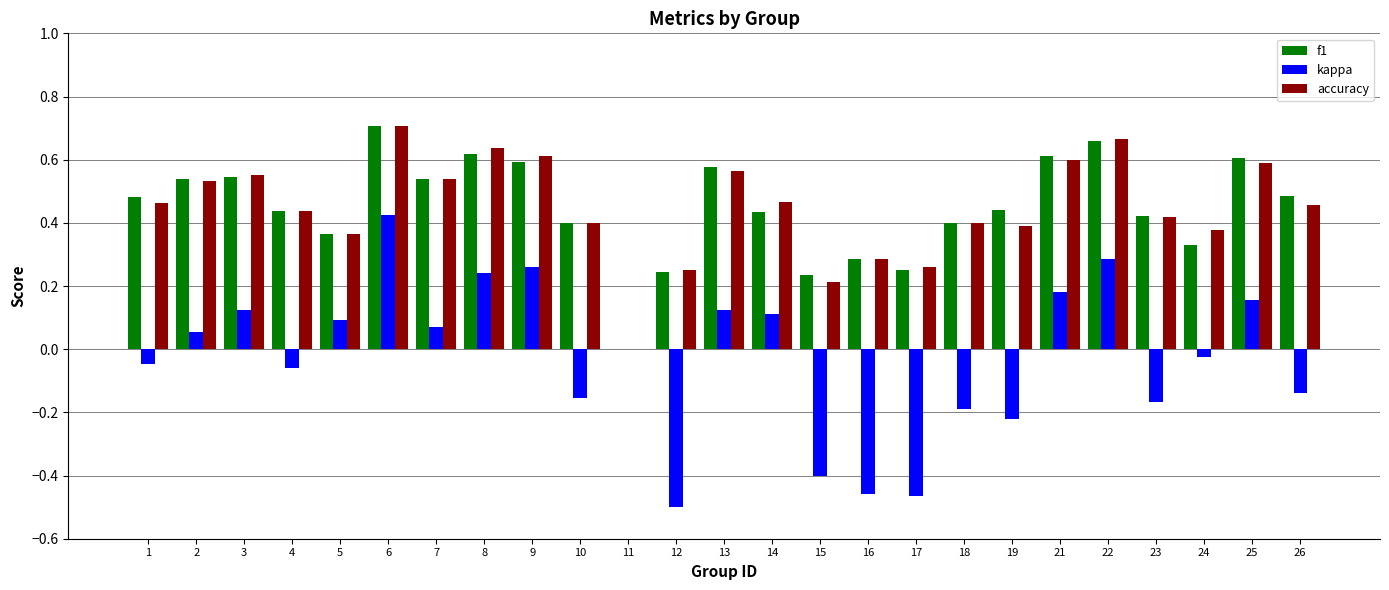

What are all the series names shown in the legend?

f1, kappa, accuracy